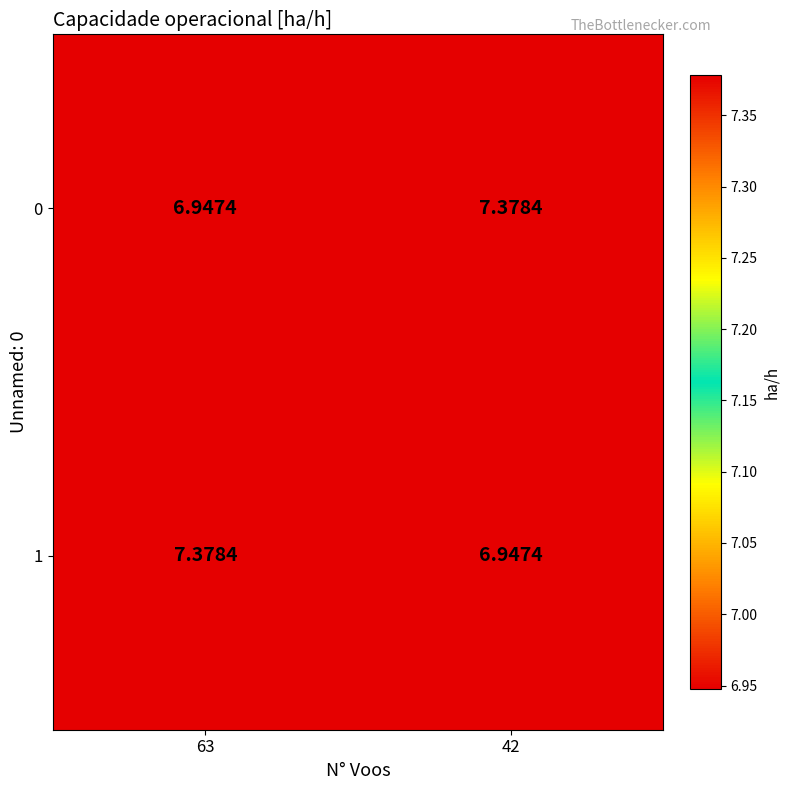

How many data points in 0 are less than 7?

1